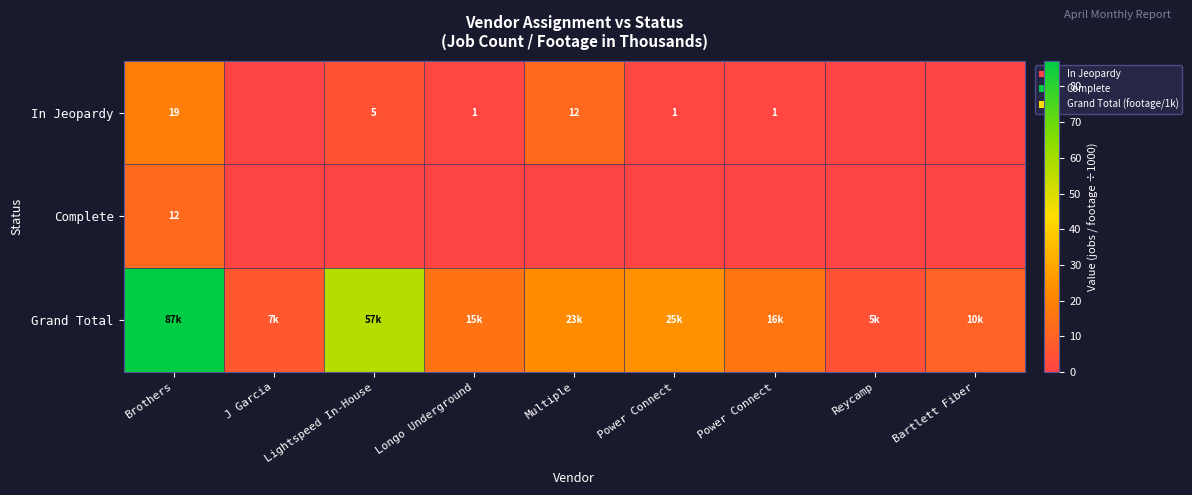

Rank the categories by Grand Total value from lowest to highest.

Reycamp, J Garcia, Bartlett Fiber, Longo Underground, Power Connect, Multiple, Power Connect, Lightspeed In-House, Brothers